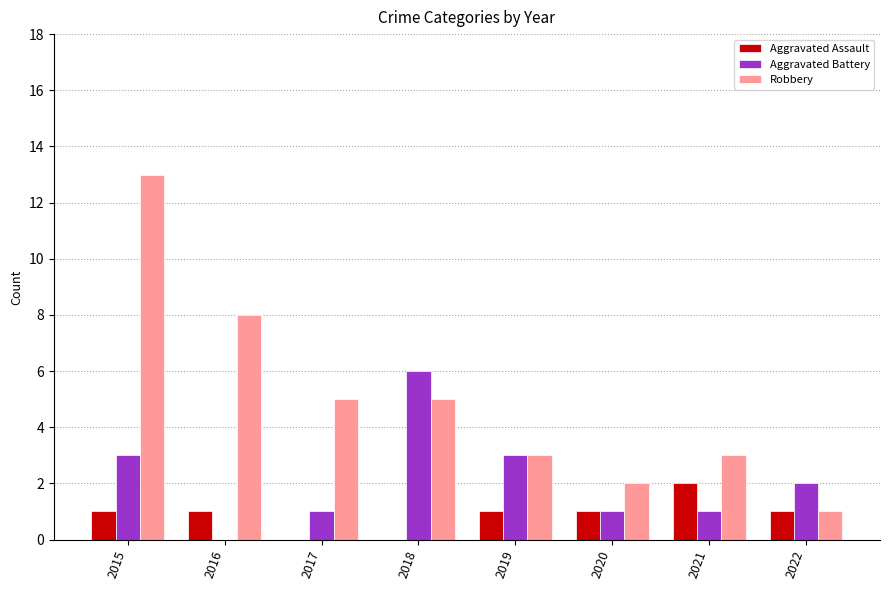

Which label corresponds to the largest value in the chart?

2015